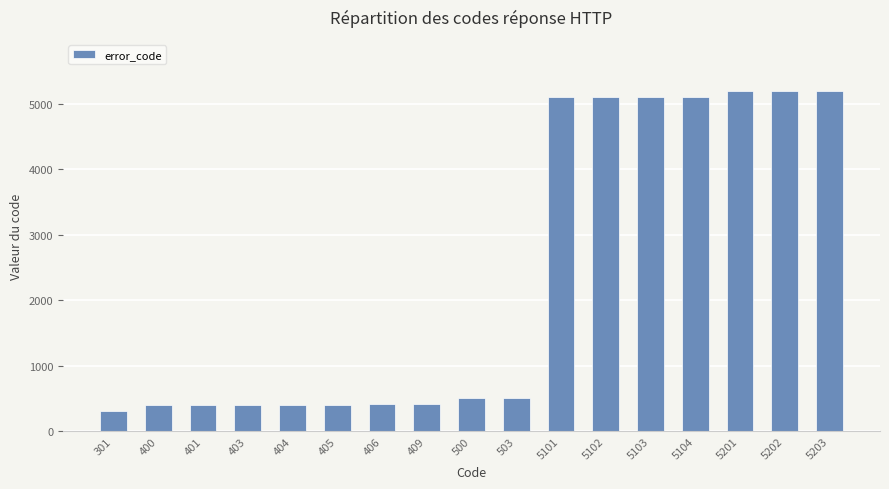

Approximately how many times larger is the value at 503 compared to 404?

1.2